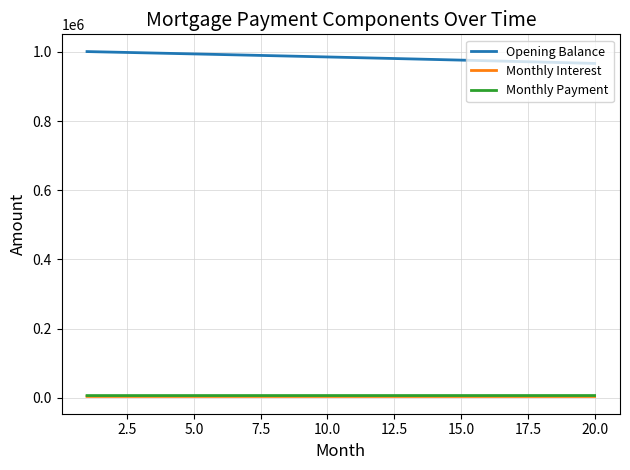

What is the maximum value shown in the chart?

1000833.3